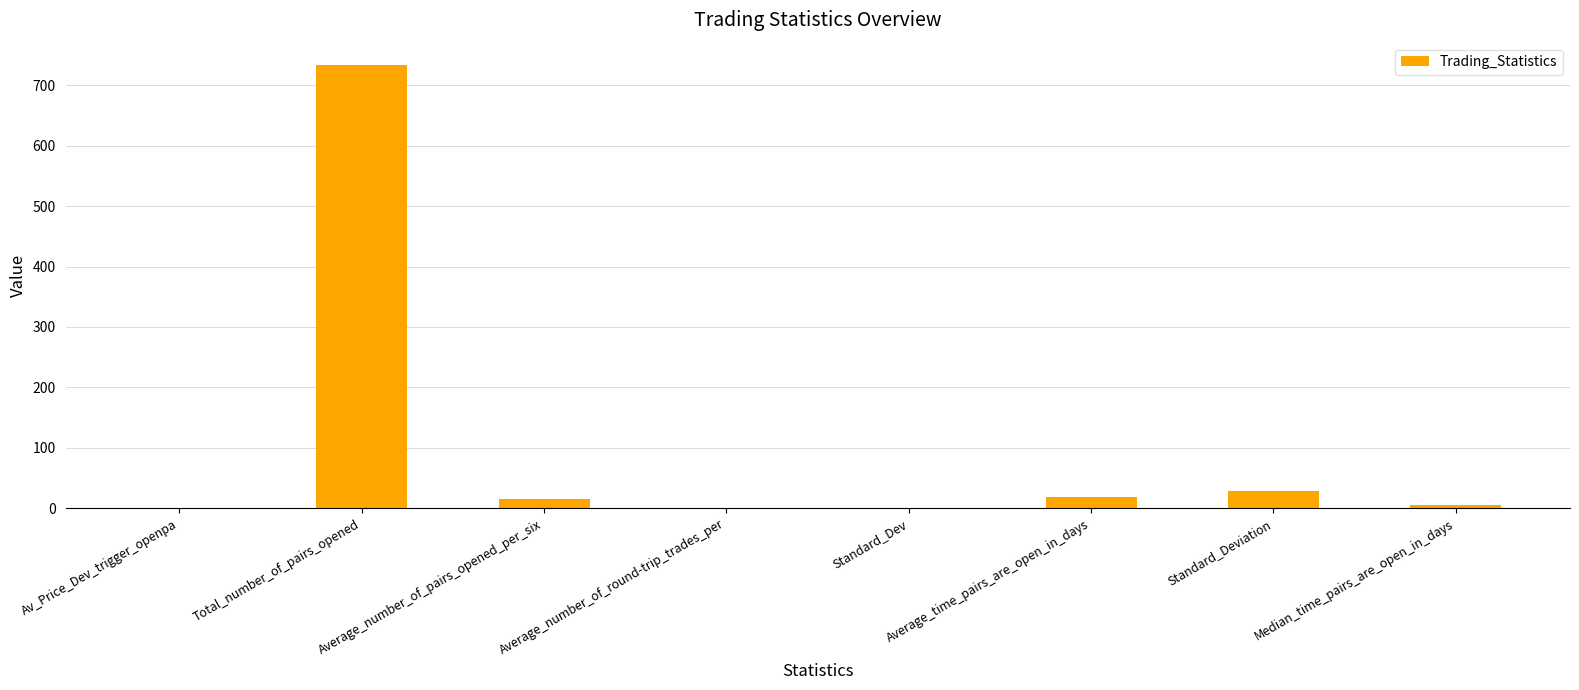

Where does the data first go above 14?

Total_number_of_pairs_opened